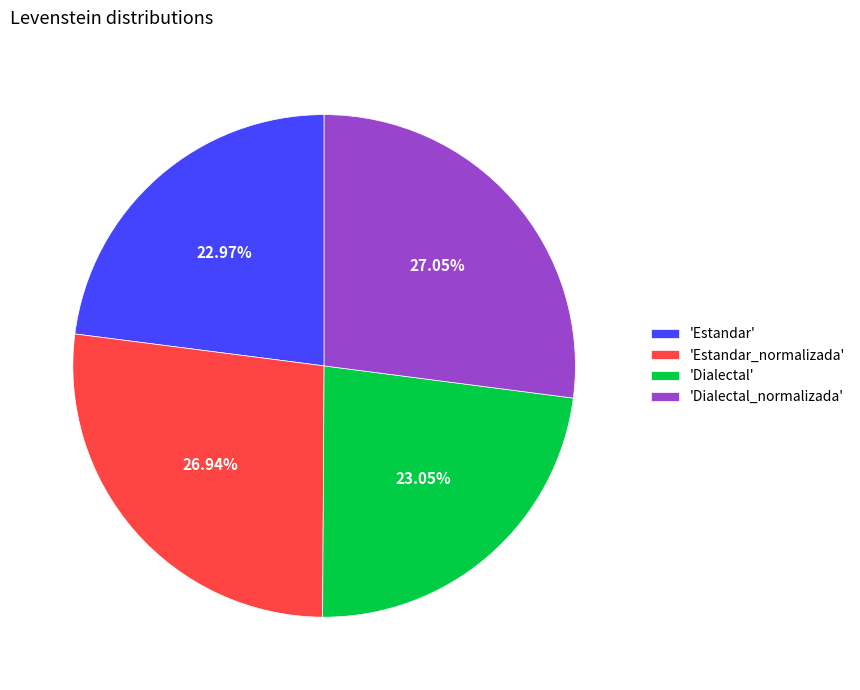

Is the sum of 'Dialectal_normalizada' and 'Estandar' greater than half?

Yes